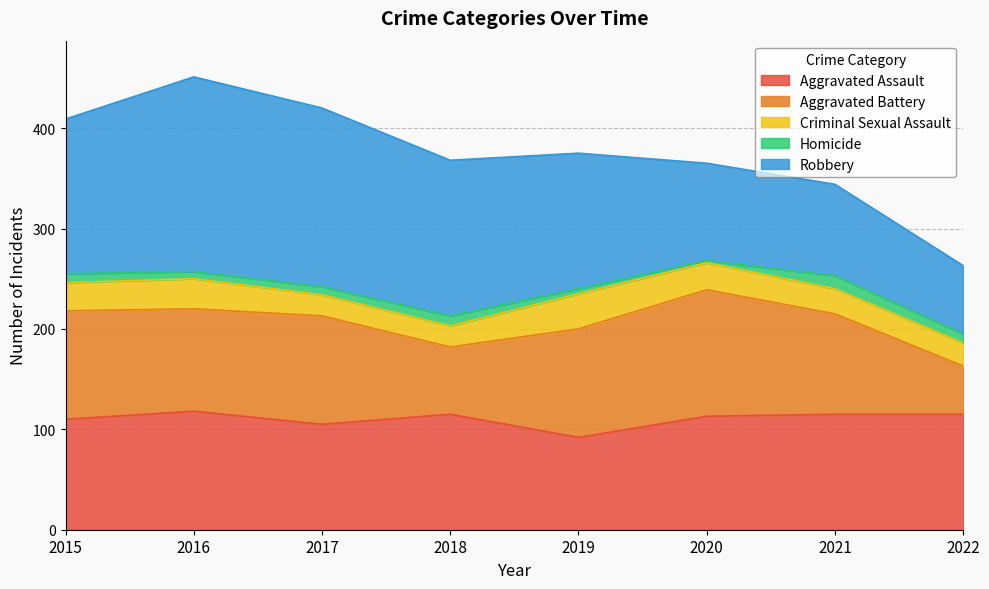

Does the chart display data point markers on the line(s)?

No